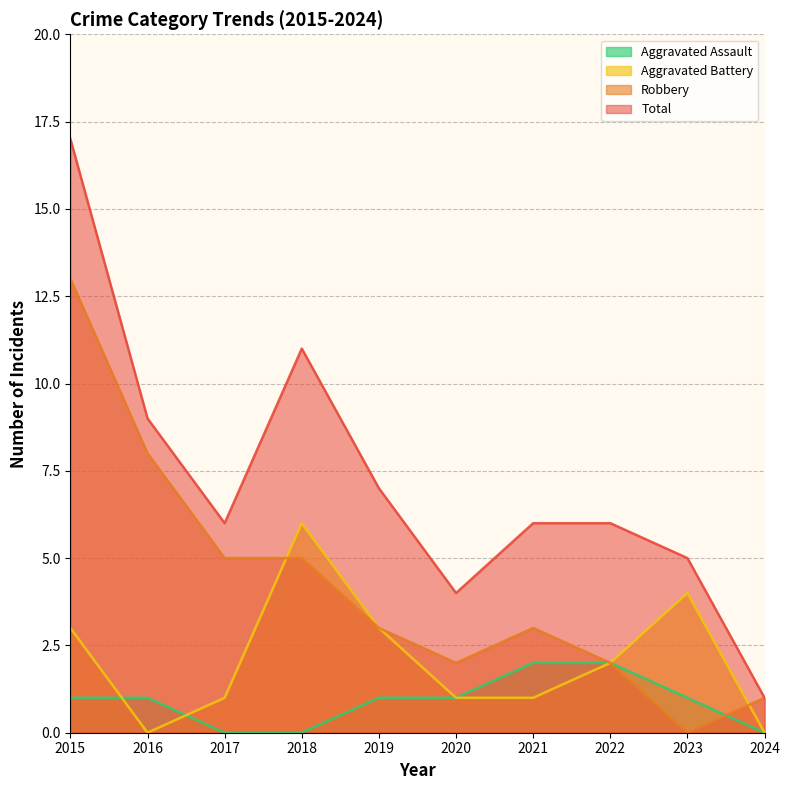

What is the spread (max minus min) of values at 2020?

3